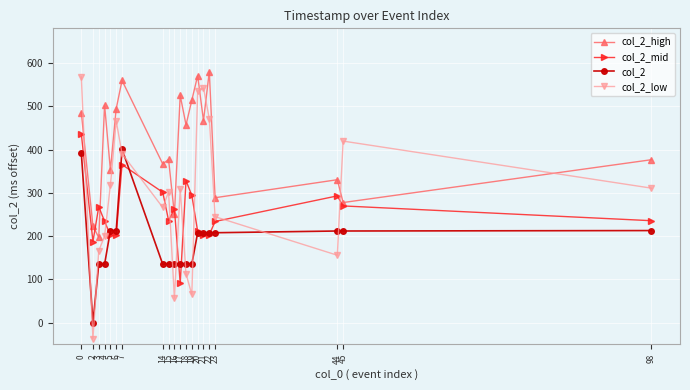

After their last crossing, which series has the higher values: col_2_mid or col_2_low?

col_2_low